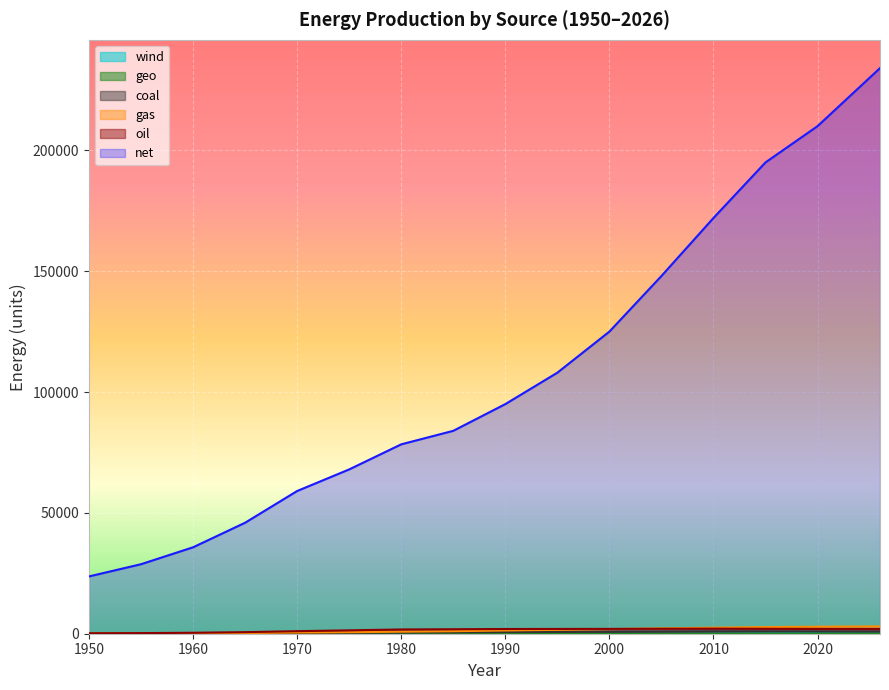

Reading right to left, list all the values displayed in this chart.

net: 2026=234000.0	2025=230000.0	2024=226000.0	2023=222000.0	2022=218000.0	2020=210000.0	2015=195000.0	2010=172000.0	2005=148000.0	2000=125000.0	1995=108000.0	1990=95000.0	1985=83944.4	1980=78357.4	1975=67983.9	1970=59050.1	1965=45922.4	1960=35764.8	1955=28761.5	1950=23708.5
coal: 2026=860.0	2025=870.0	2024=880.0	2023=890.0	2022=900.0	2020=920.0	2015=980.0	2010=950.0	2005=870.0	2000=790.0	1995=730.0	1990=680.0	1985=590.2	1980=468.8	1975=383.8	1970=330.9	1965=285.9	1960=229.3	1955=183.0	1950=145.7
gas: 2026=3030.0	2025=3010.0	2024=2990.0	2023=2970.0	2022=2950.0	2020=2900.0	2015=2750.0	2010=2500.0	2005=2200.0	2000=1900.0	1995=1600.0	1990=1350.0	1985=1037.8	1980=837.3	1975=627.4	1970=483.8	1965=293.4	1960=178.5	1955=106.7	1950=63.7
oil: 2026=1920.0	2025=1930.0	2024=1940.0	2023=1950.0	2022=1960.0	2020=1980.0	2015=2050.0	2010=2100.0	2005=2050.0	2000=2000.0	1995=1980.0	1990=1950.0	1985=1850.6	1980=1762.3	1975=1399.2	1970=1055.5	1965=645.2	1960=392.5	1955=250.0	1950=163.8
geo: 2026=74.0	2025=71.0	2024=68.0	2023=65.0	2022=62.0	2020=55.0	2015=35.0	2010=20.0	2005=10.0	2000=5.0	1995=2.0	1990=0.5	1985=0.0	1980=0.0	1975=0.0	1970=0.0	1965=0.0	1960=0.0	1955=0.0	1950=0.0
wind: 2026=460.0	2025=440.0	2024=420.0	2023=400.0	2022=380.0	2020=320.0	2015=180.0	2010=80.0	2005=20.0	2000=5.0	1995=0.5	1990=0.0	1985=0.0	1980=0.0	1975=0.0	1970=0.0	1965=0.0	1960=0.0	1955=0.0	1950=0.0